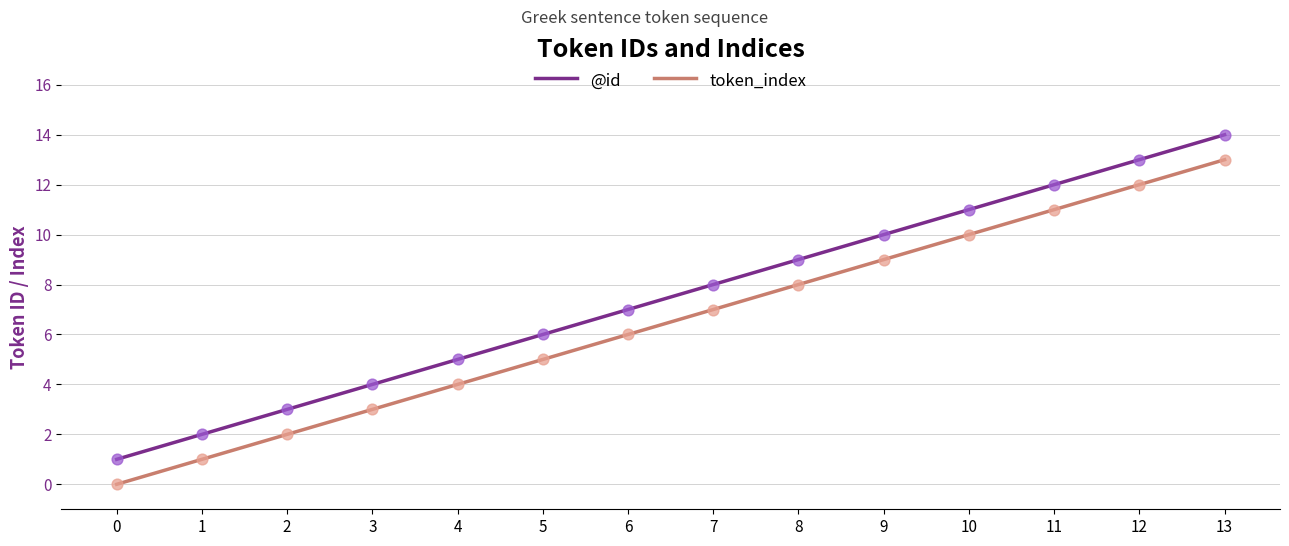

What are all the series names shown in the legend?

@id, token_index